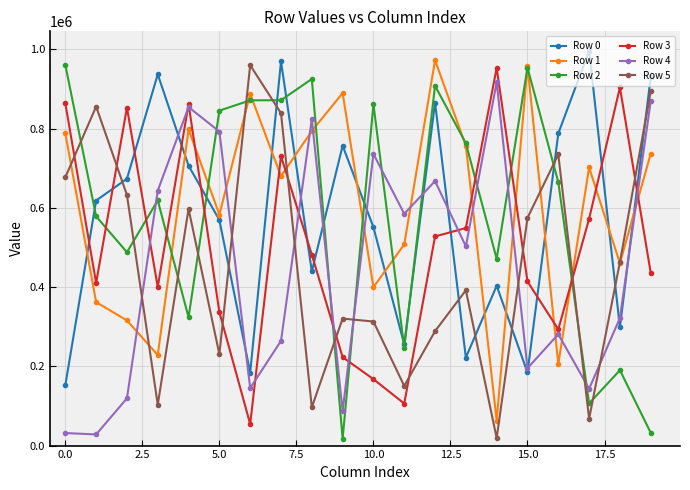

What is the greatest value displayed?

996492